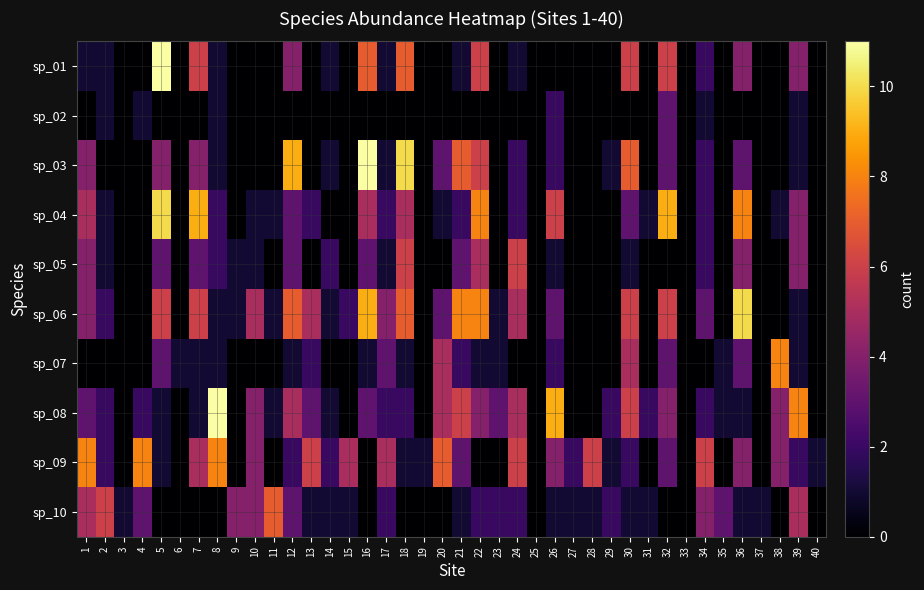

At how many categories does at least one series exceed 10?

3